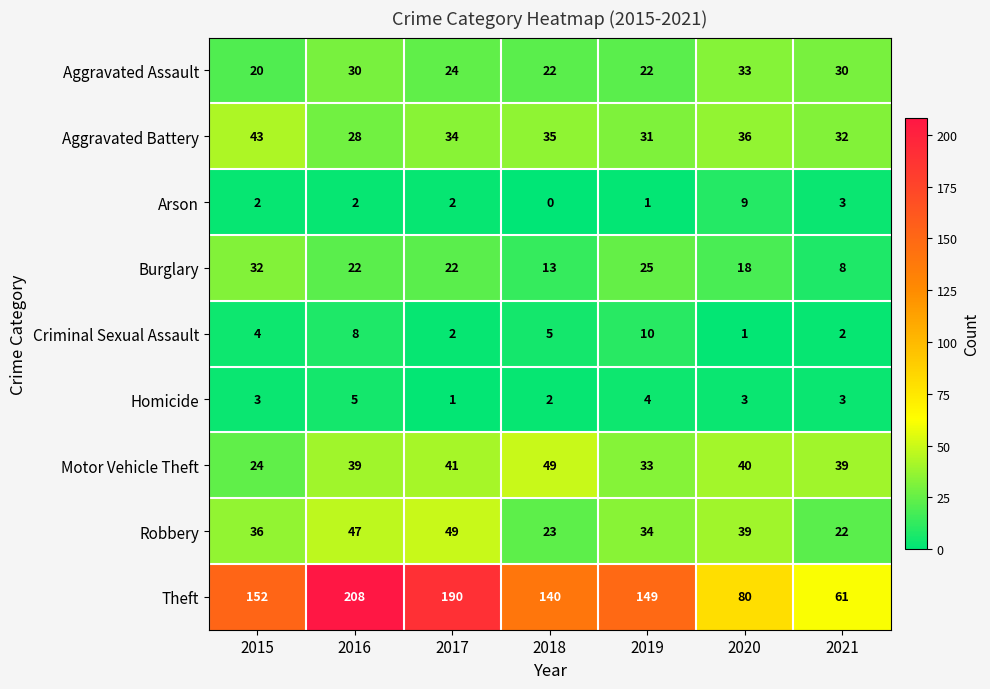

Is it true that Homicide equals 3 at 2021?

True